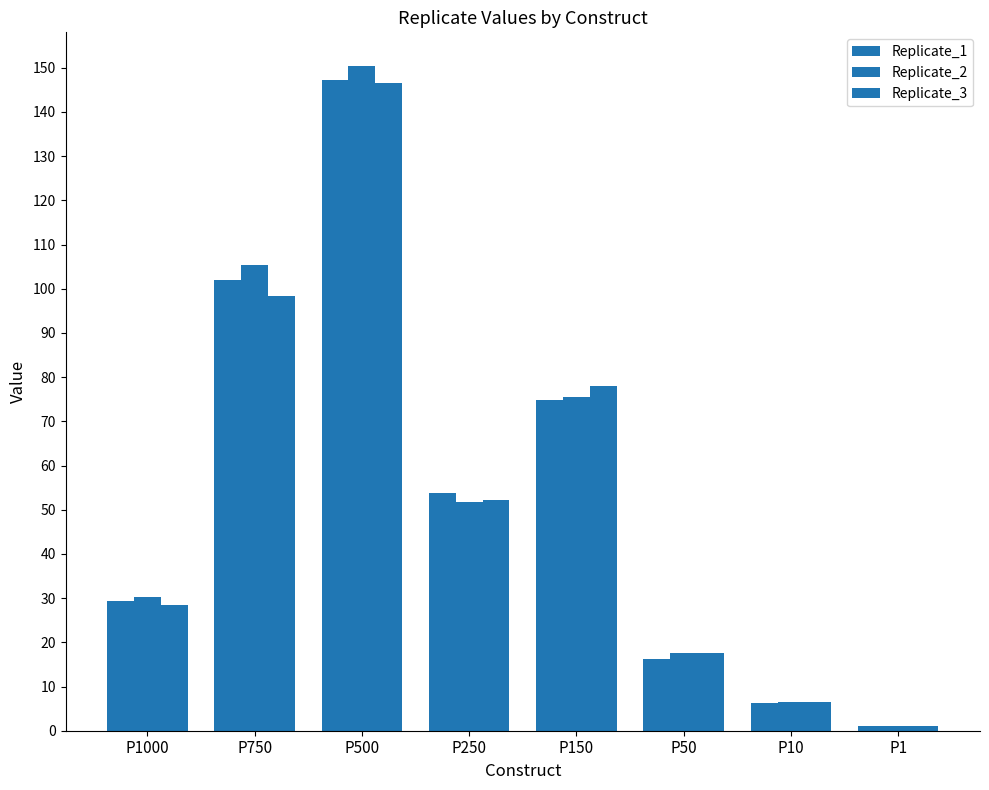

Rank the series by their maximum value, from highest to lowest.

Replicate_2, Replicate_1, Replicate_3